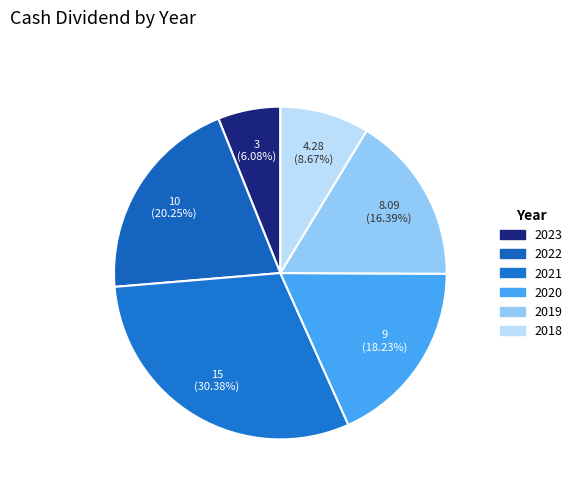

Does 2018 represent more than half of the total?

No